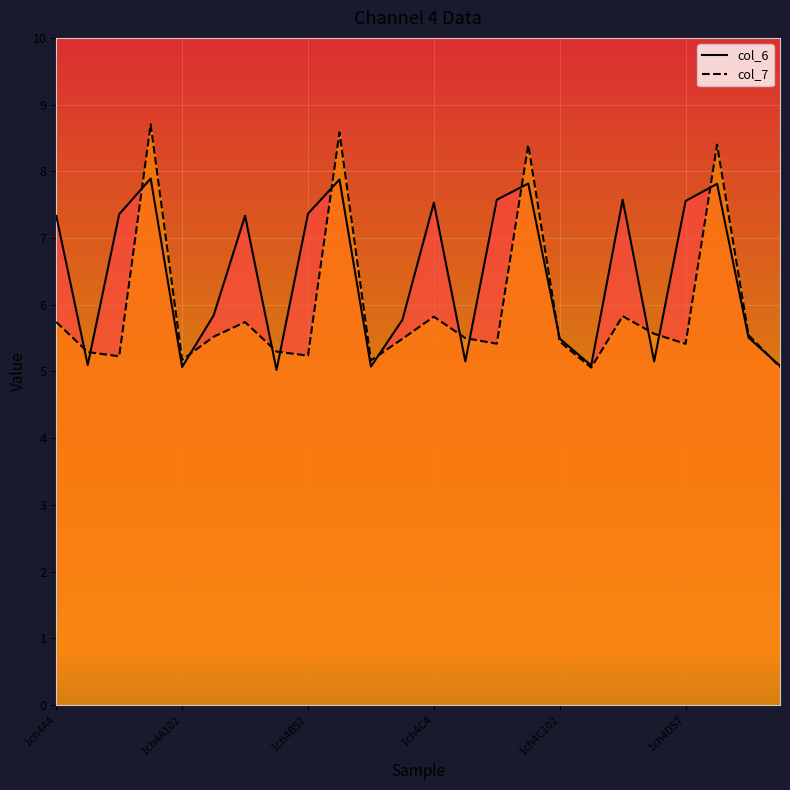

How many lines are shown in the chart?

2